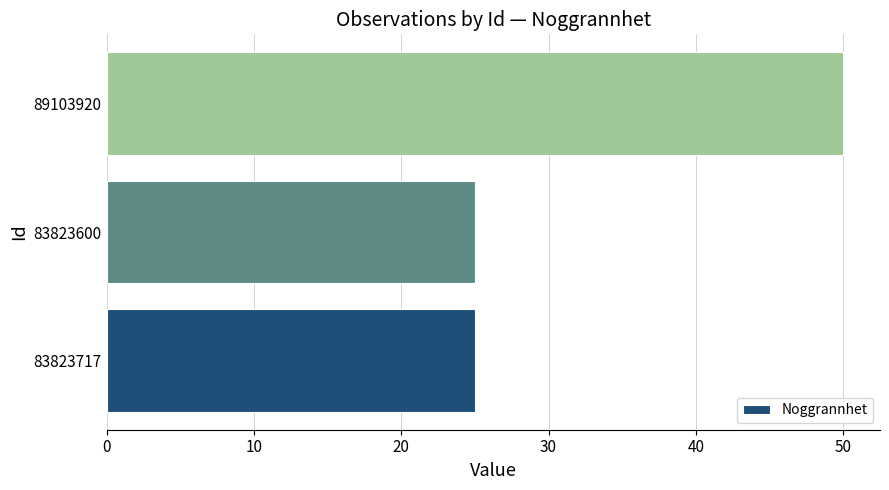

Which category has the highest value across all series?

89103920